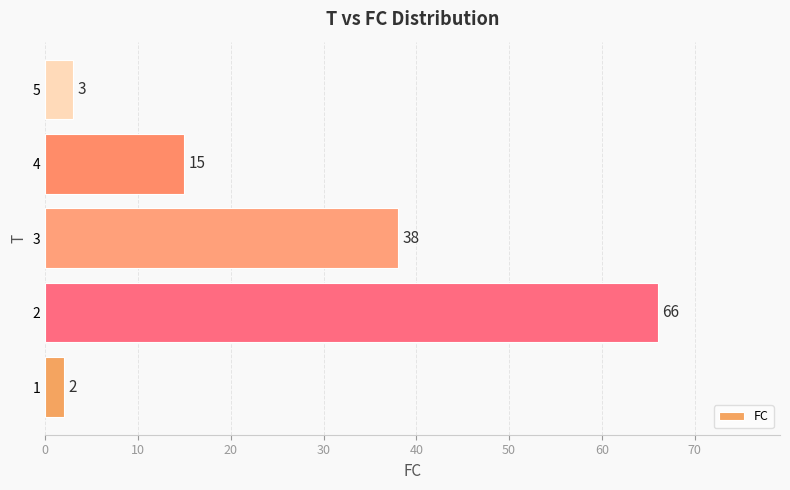

Rank the categories by value from lowest to highest.

1, 5, 4, 3, 2